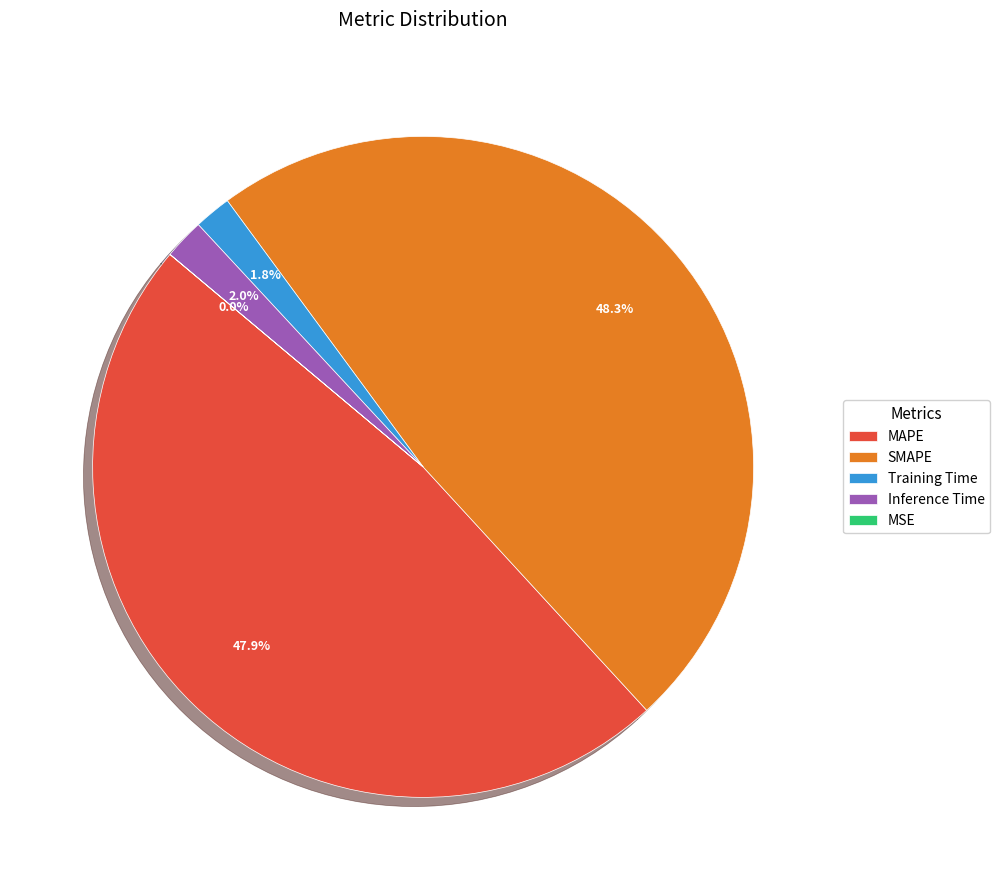

Is there a majority slice in this chart?

No